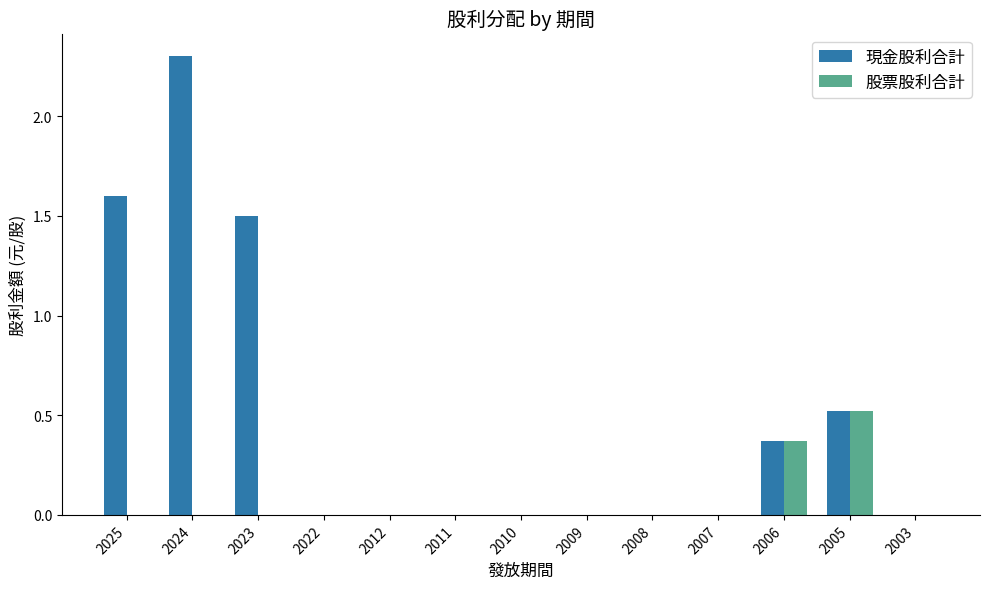

True or false: 現金股利合計 has a value of 1.5 at 2023.

True